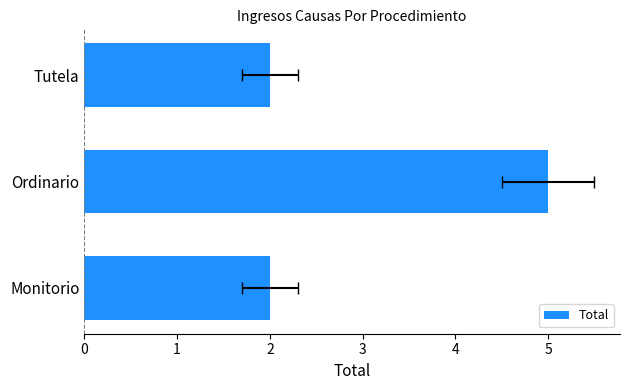

The value at Tutela is 1. True or false?

False